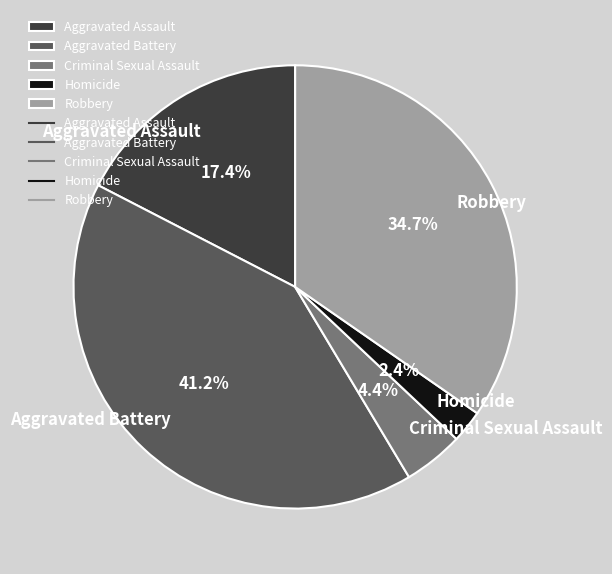

To the nearest percent, what percentage of the pie is Homicide?

2%